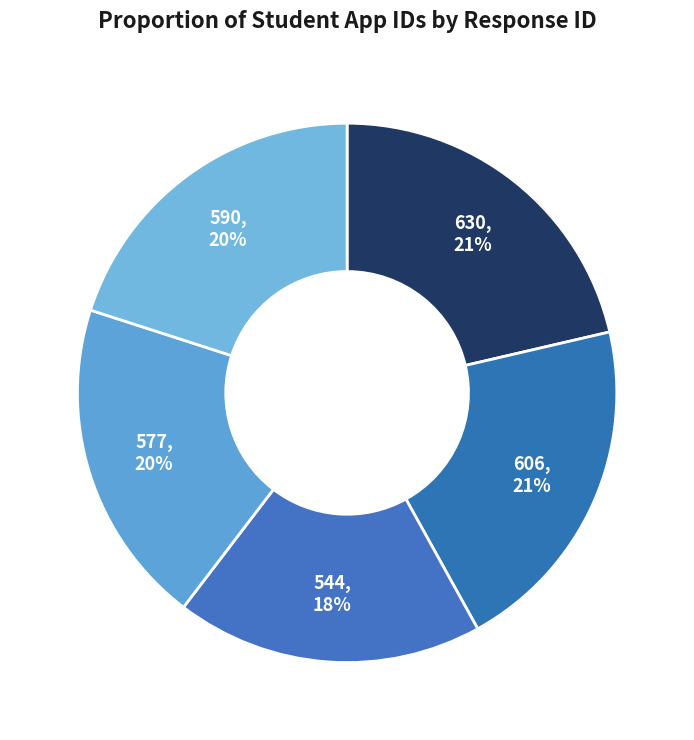

Does 606 represent more than half of the total?

No